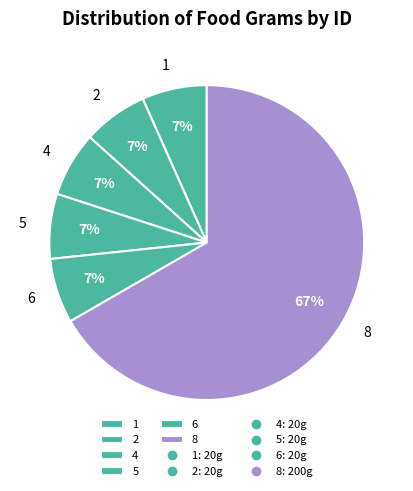

The 2 slice represents 12% of the pie. True or false?

False